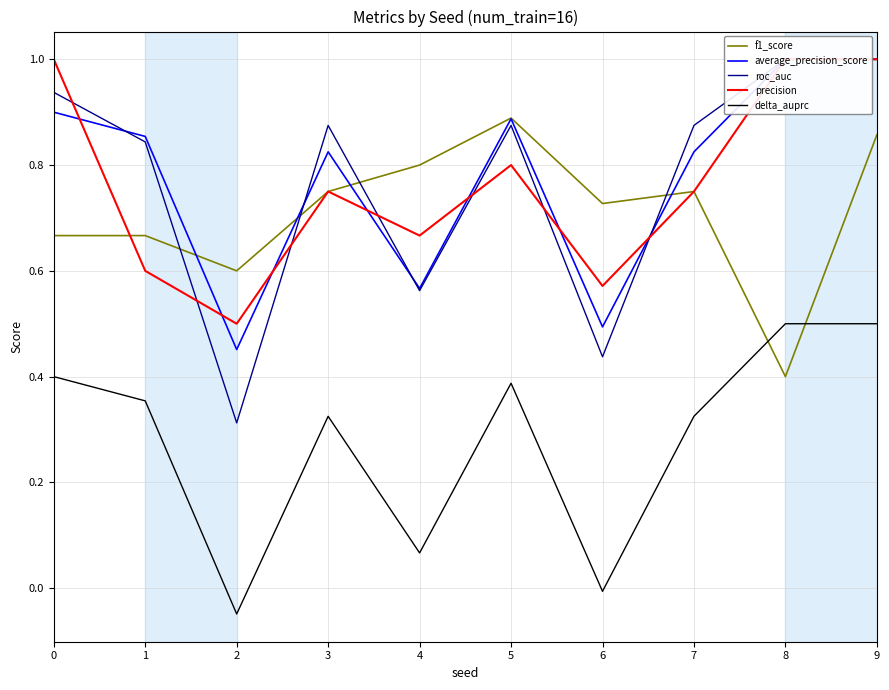

Which series changed the most between 5 and 6?

roc_auc